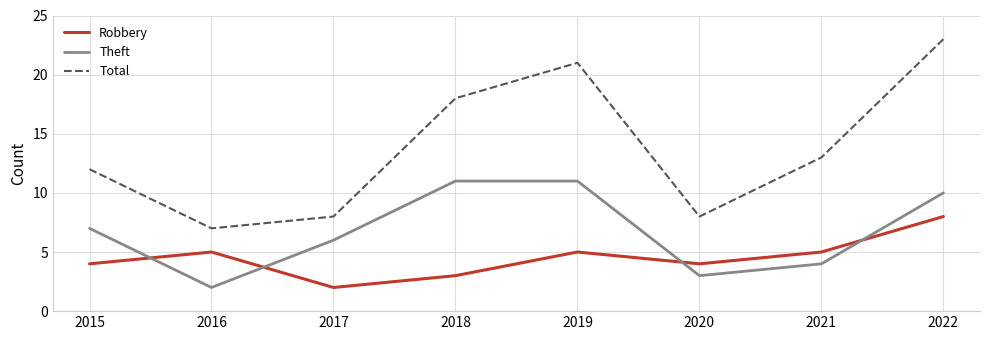

Which series has the widest spread of values?

Total